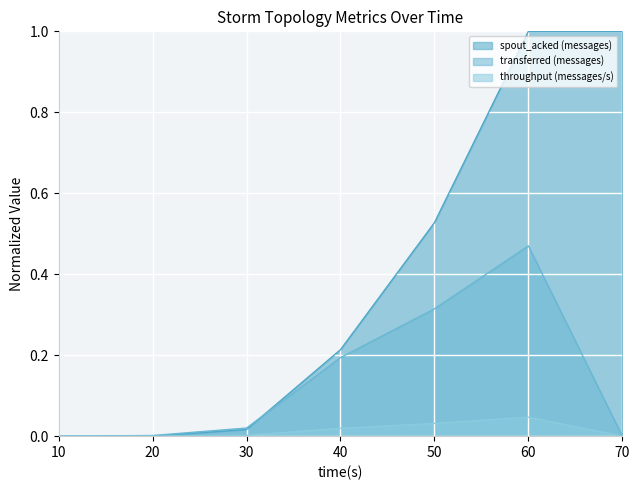

At how many categories does at least one series exceed 0?

6